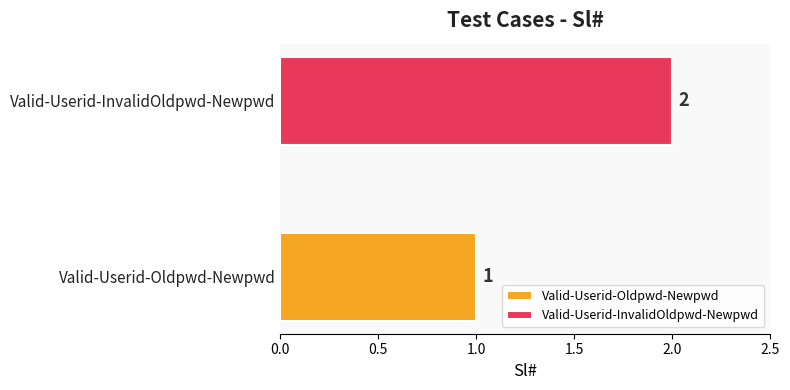

Which series has the widest spread of values?

Valid-Userid-Oldpwd-Newpwd